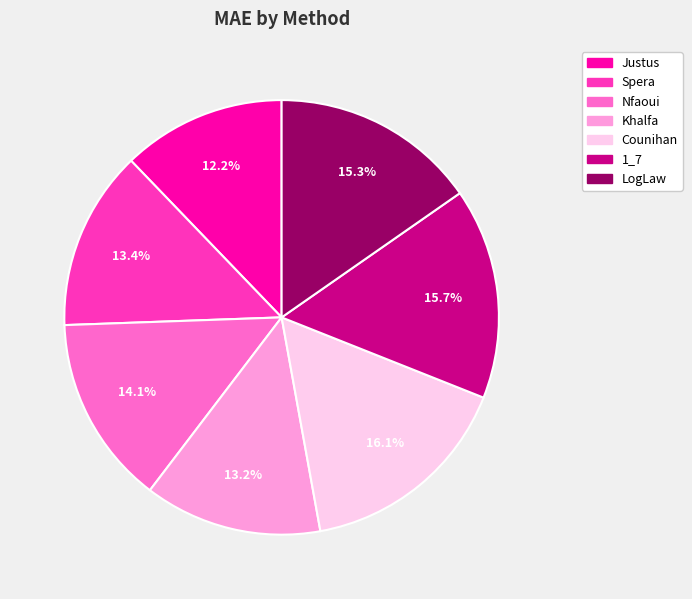

Which has a higher value, Counihan or Spera?

Counihan